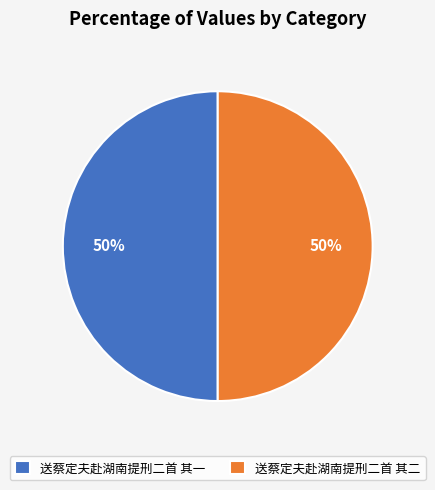

Do 送蔡定夫赴湖南提刑二首 其一 and 送蔡定夫赴湖南提刑二首 其二 together represent more than half of the pie?

Yes